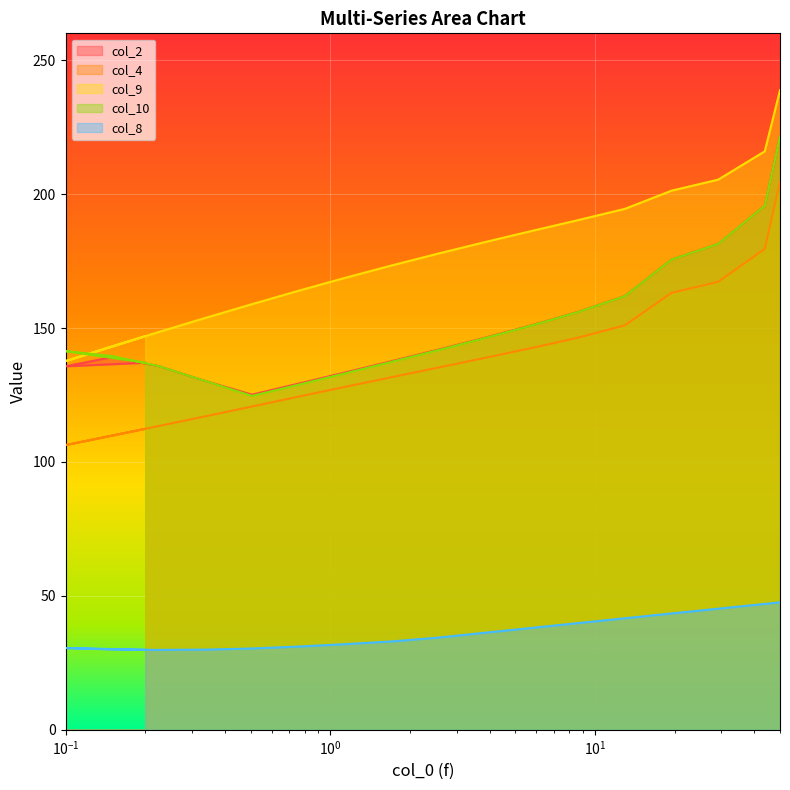

Reading right to left, what are all the values shown in this chart?

col_2: 221.4	195.7	181.4	175.6	161.9	156.0	151.0	146.4	141.9	137.6	133.4	129.2	125.1	130.2	135.8	137.0	139.1	135.7
col_4: 204.5	179.5	167.2	163.1	151.0	146.4	142.5	138.9	135.2	131.7	128.0	124.4	120.7	117.0	113.4	112.4	109.8	106.3
col_9: 238.8	216.0	205.4	201.3	194.5	190.3	186.2	182.1	177.8	173.4	168.7	163.9	158.9	153.8	148.5	147.0	143.1	137.6
col_10: 221.4	195.7	181.4	175.6	161.9	156.0	150.9	146.3	141.8	137.4	133.1	128.9	124.7	130.2	135.8	137.1	139.5	141.4
col_8: 47.6	47.0	45.2	43.4	41.6	39.9	38.0	36.2	34.4	33.0	32.0	31.1	30.4	29.9	29.8	29.9	30.0	30.5